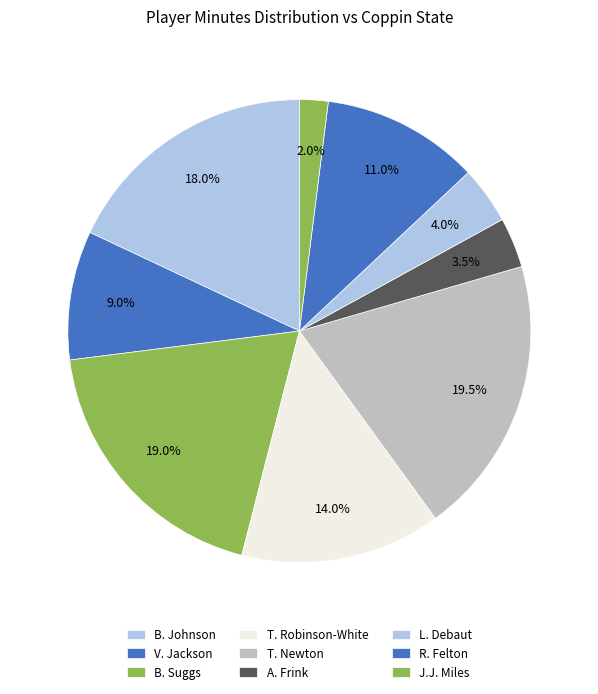

Which category has the biggest portion of the pie?

T. Newton